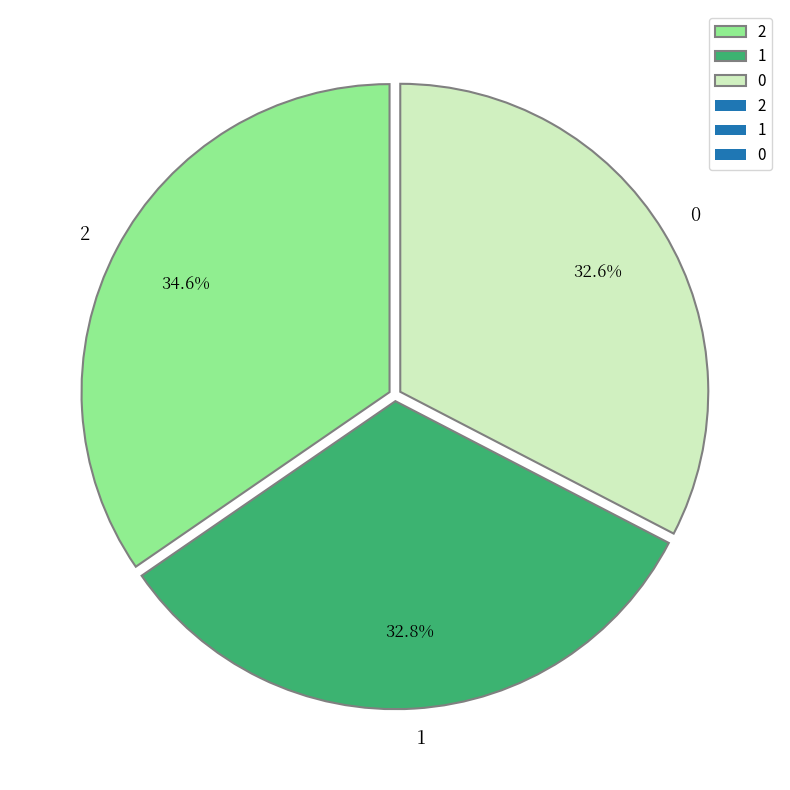

Is there a majority slice in this chart?

No